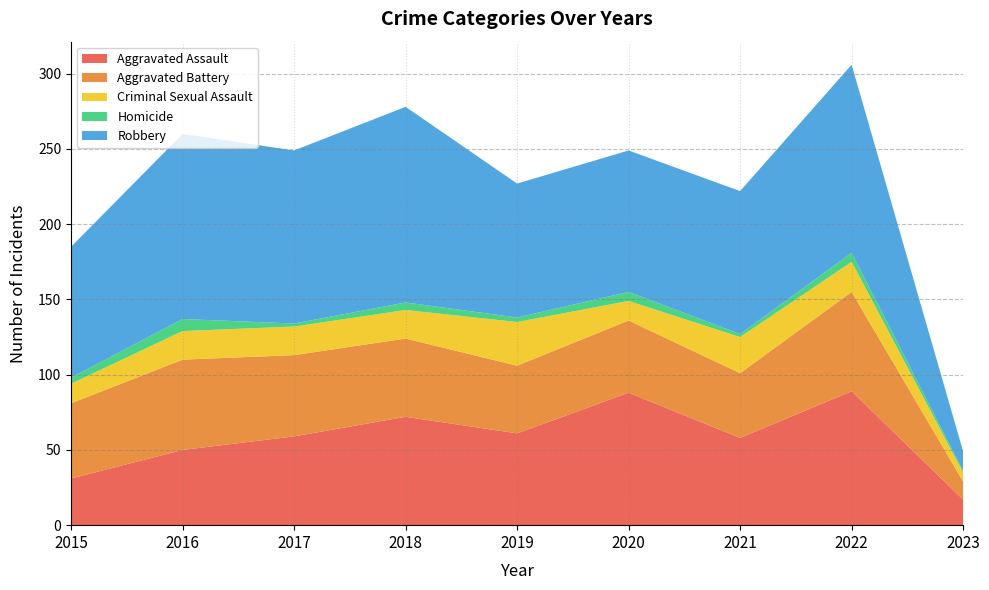

Reading right to left, transcribe all the data shown in this chart.

Aggravated Assault: 17	89	58	88	61	72	59	50	31
Aggravated Battery: 12	66	43	48	45	52	54	60	50
Criminal Sexual Assault: 6	20	24	13	29	19	19	19	13
Homicide: 1	6	2	6	3	5	2	8	4
Robbery: 13	125	95	94	89	130	115	123	87